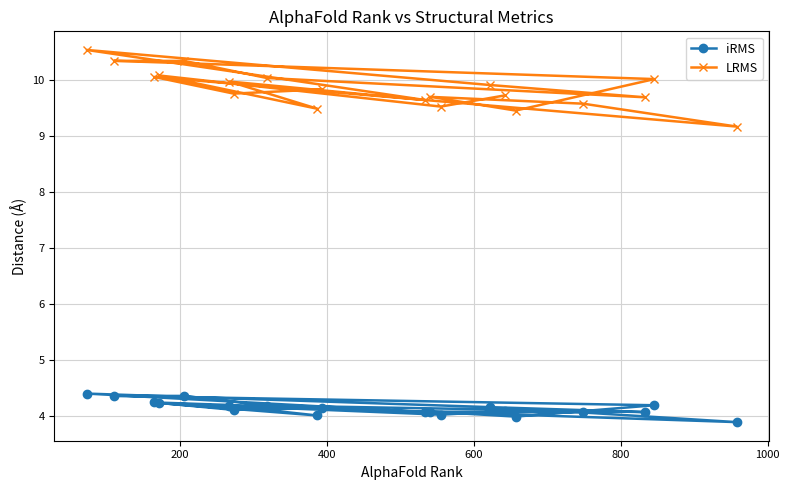

Which series has the largest range (max minus min)?

LRMS